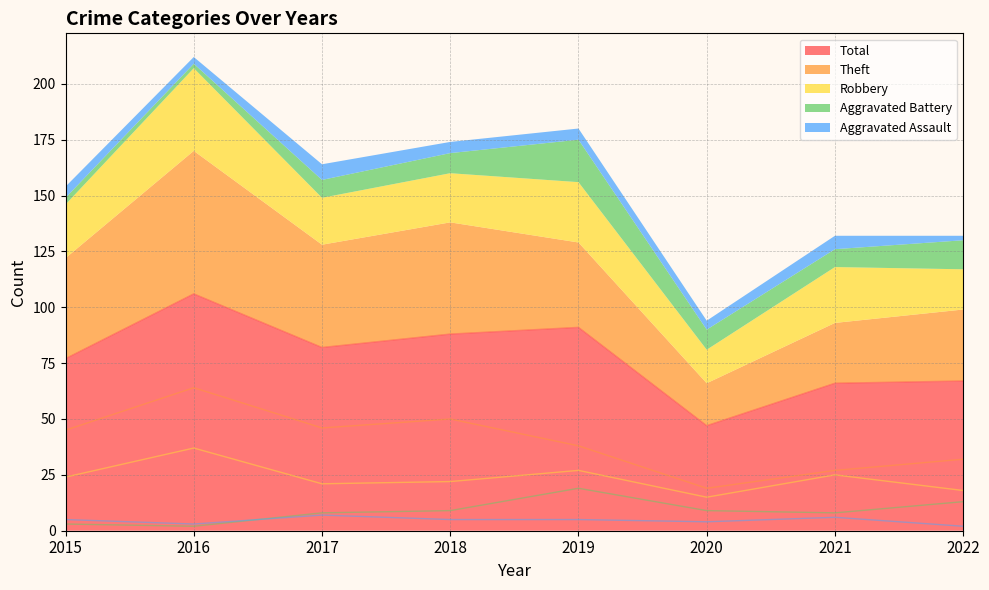

True or false: Total and Aggravated Battery cross at least once.

False